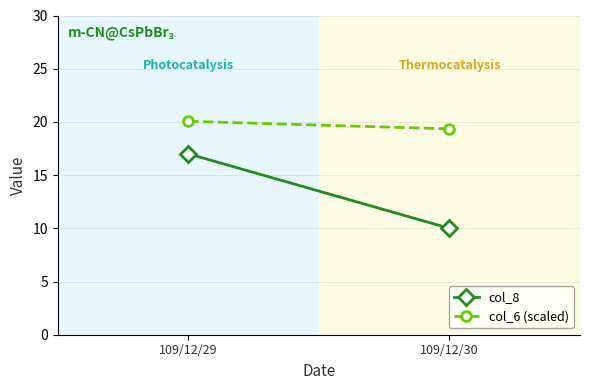

Which series has the largest total across all categories?

col_6 (scaled)